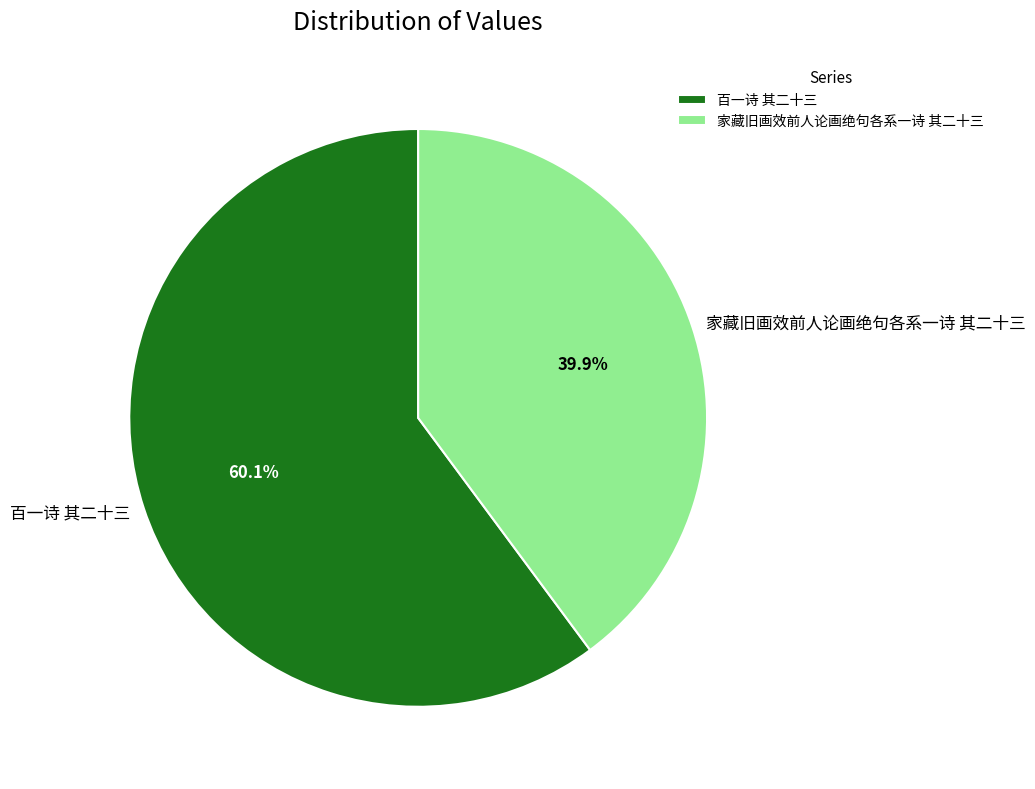

To the nearest percent, what is the difference between the largest and smallest slice percentages?

20%